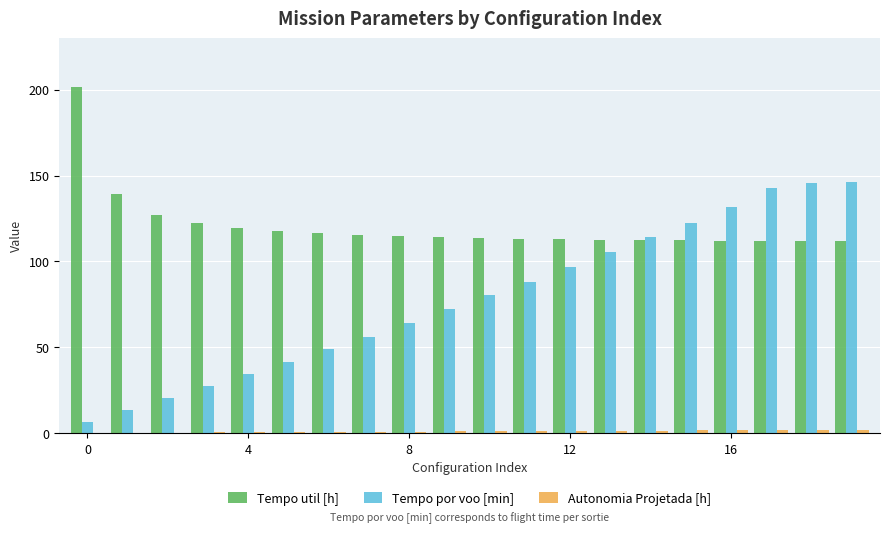

What is the highest value of the Tempo util [h] series?

201.4